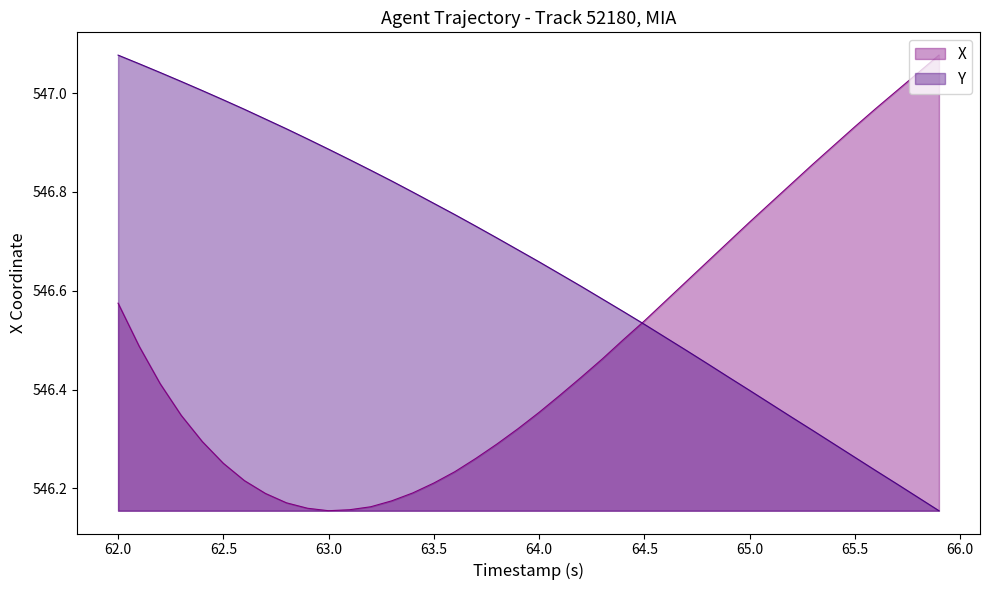

Which series has the largest total across all categories?

Y